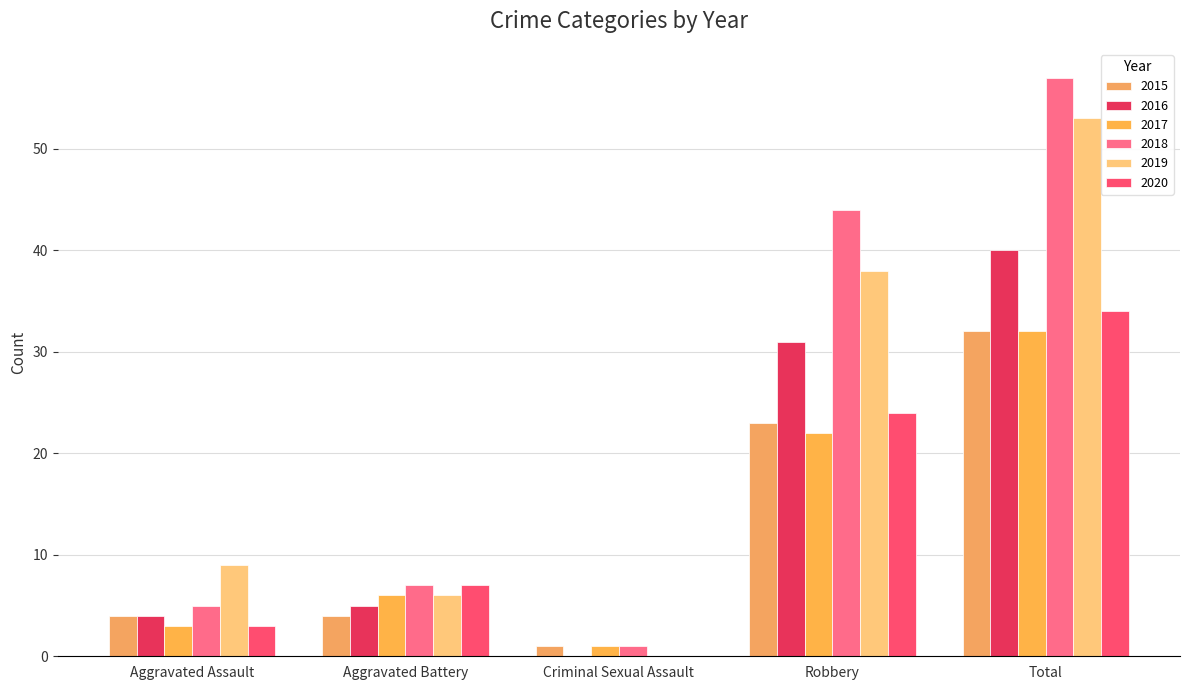

Reading right to left, list all the values displayed in this chart.

2015: 32	23	1	4	4
2016: 40	31	0	5	4
2017: 32	22	1	6	3
2018: 57	44	1	7	5
2019: 53	38	0	6	9
2020: 34	24	0	7	3